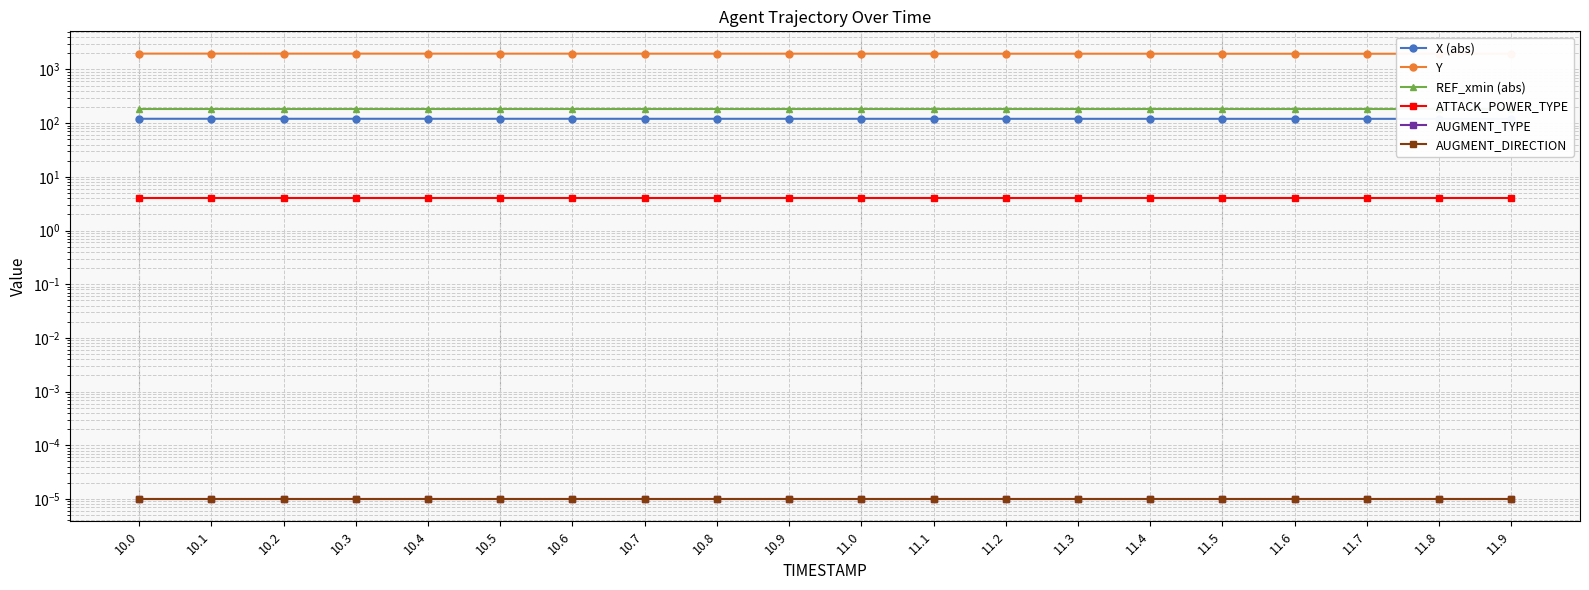

At how many categories does at least one series exceed 1187?

20